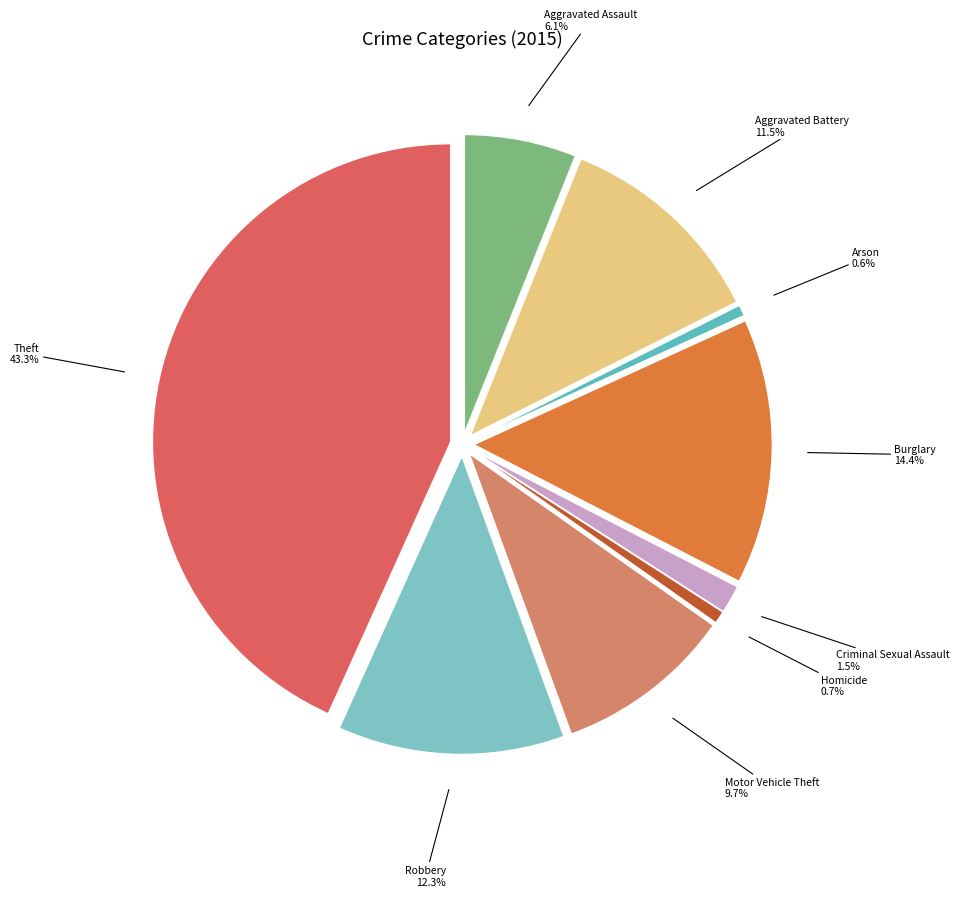

Rank the categories by value from highest to lowest.

Theft, Burglary, Robbery, Aggravated Battery, Motor Vehicle Theft, Aggravated Assault, Criminal Sexual Assault, Homicide, Arson